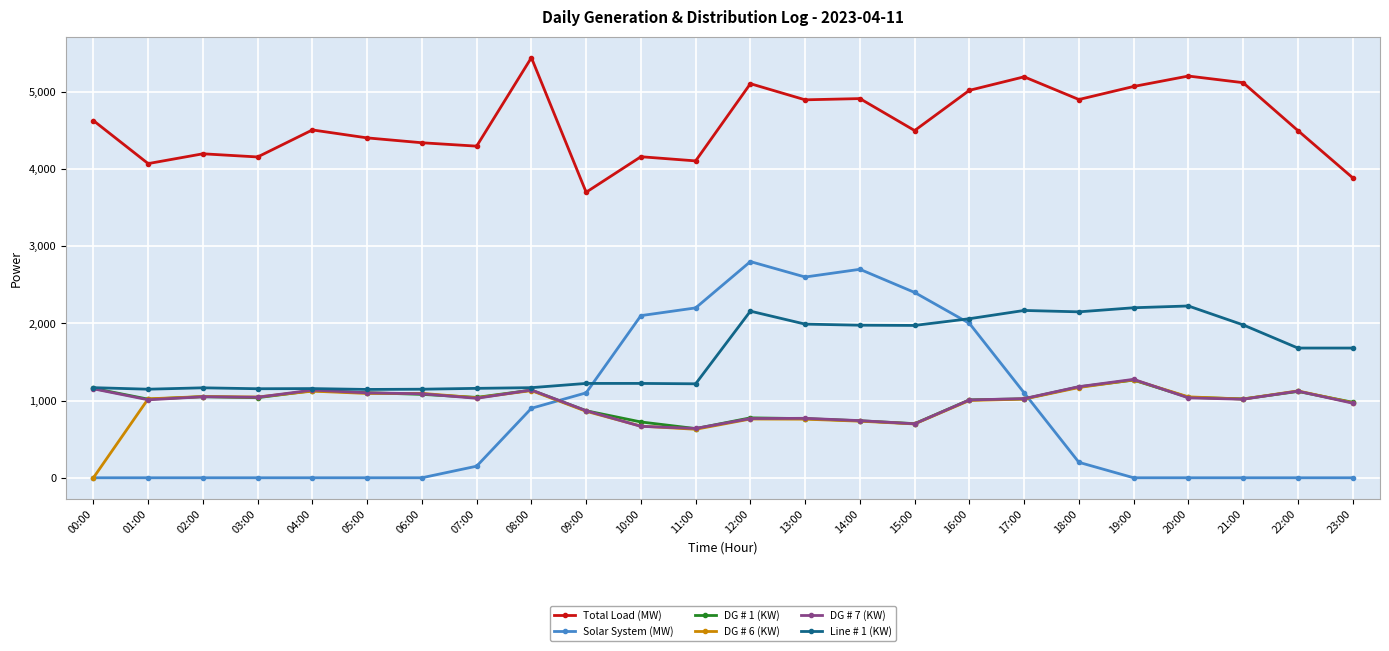

Which category has the highest value across all series?

08:00